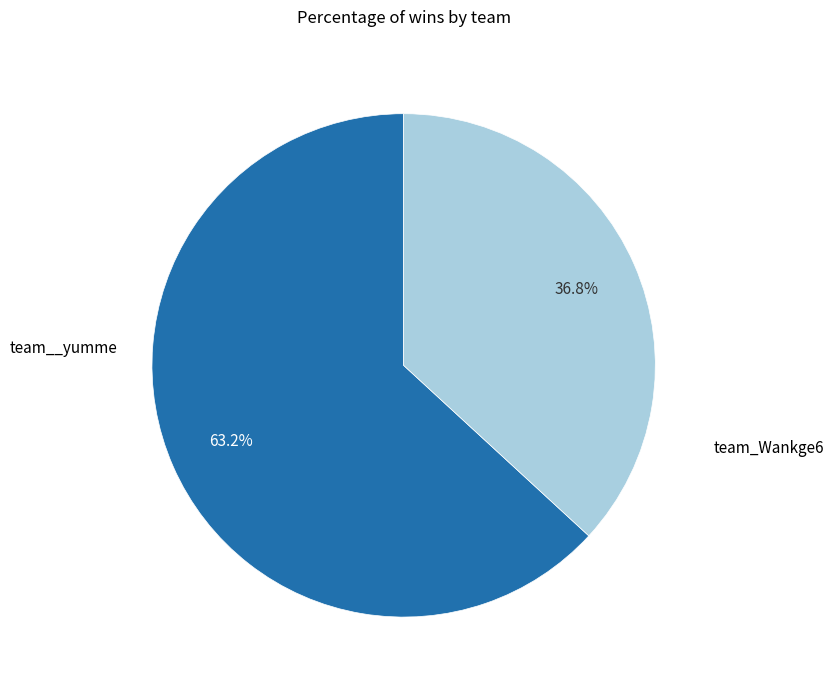

Which category has the biggest portion of the pie?

team__yumme